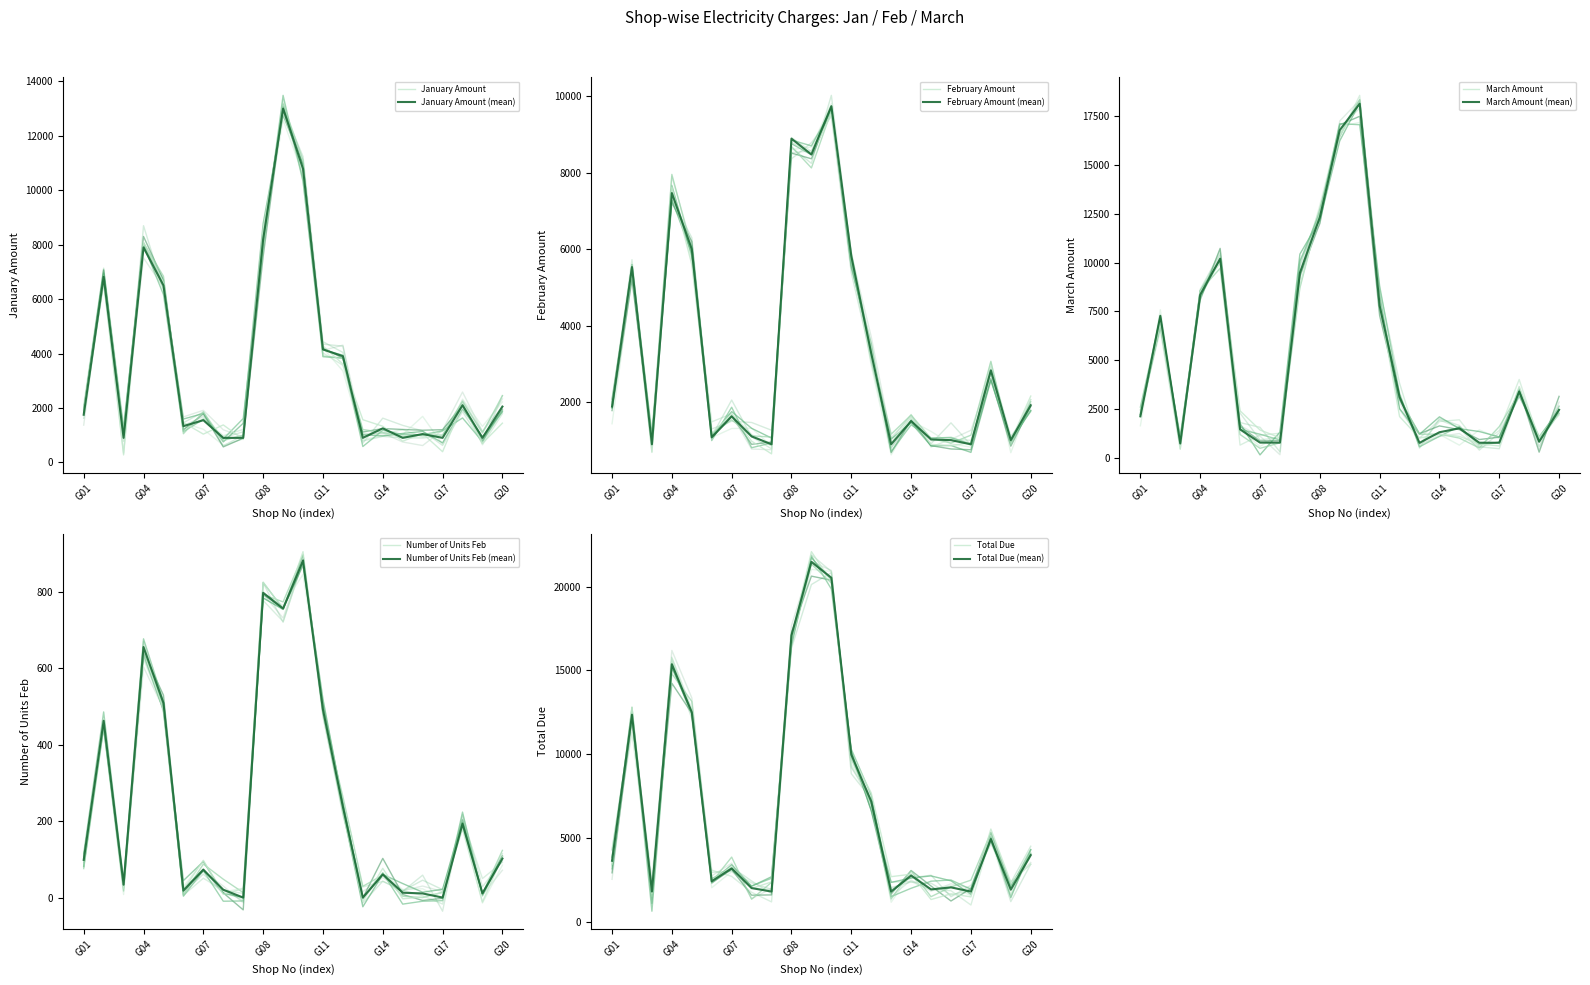

List the series in order of their peak value, lowest first.

Number of Units Feb, February Amount, January Amount, March Amount, Total Due